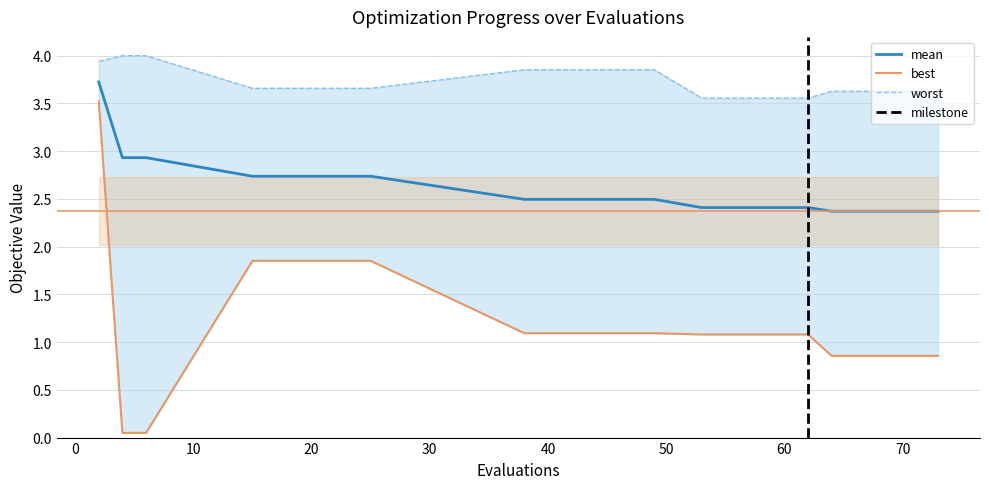

Which series has the largest total across all categories?

worst